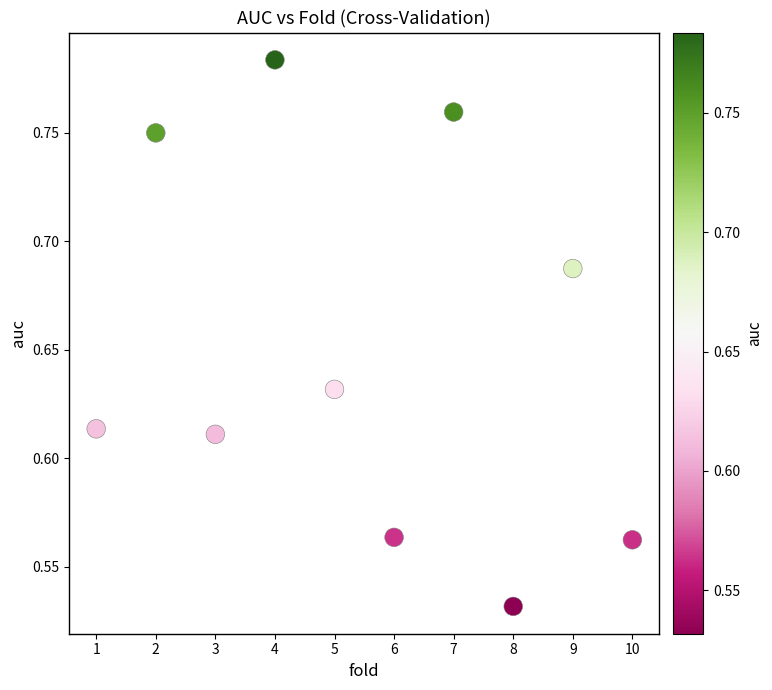

What is the average X value?

5.5